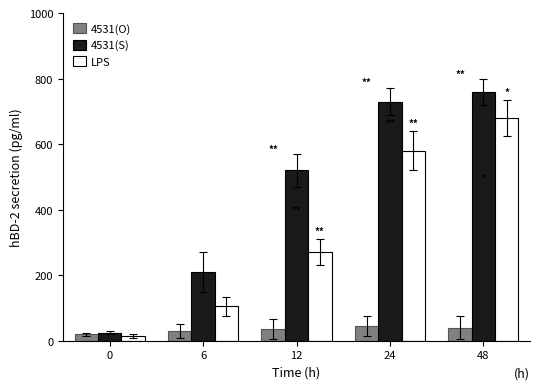

Reading right to left, what are all the values shown in this chart?

4531(O): 40	45	35	30	20
4531(S): 760	730	520	210	25
LPS: 680	580	270	105	15